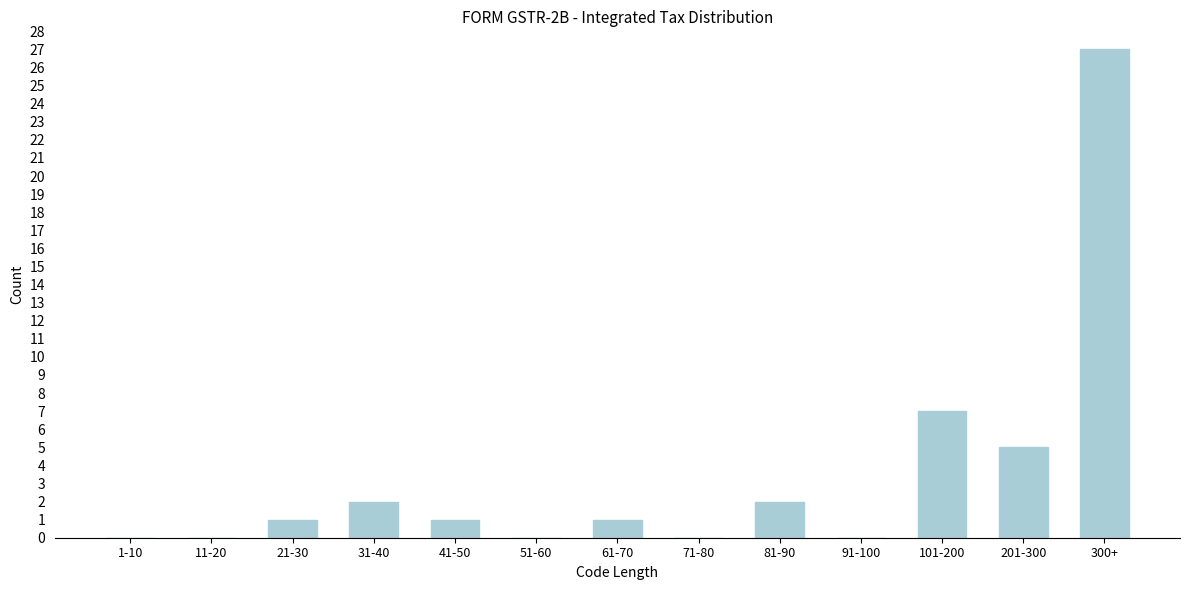

Reading right to left, list all the values displayed in this chart.

300+=27	201-300=5	101-200=7	91-100=0	81-90=2	71-80=0	61-70=1	51-60=0	41-50=1	31-40=2	21-30=1	11-20=0	1-10=0